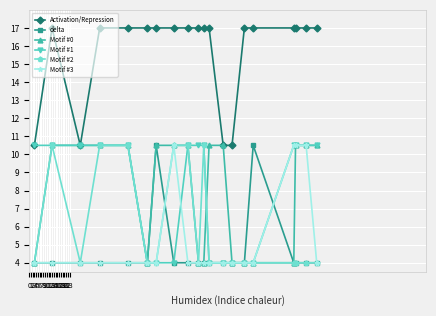

What are all the series names shown in the legend?

Activation/Repression, delta, Motif #0, Motif #1, Motif #2, Motif #3